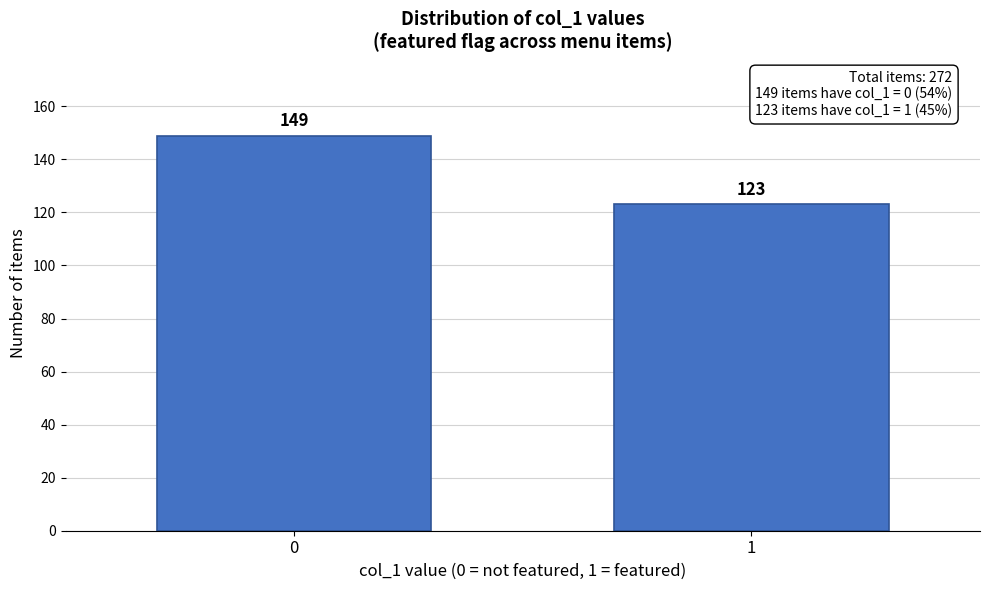

Reading left to right, transcribe all the data shown in this chart.

0=149	1=123